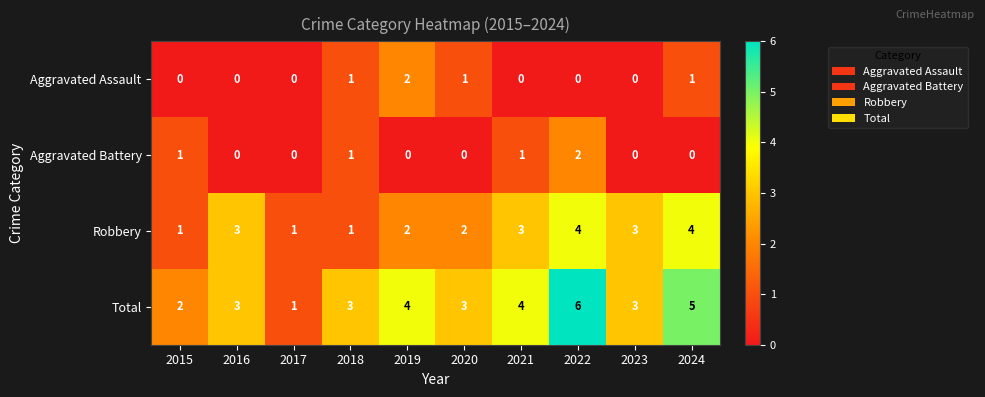

At which category is the sum across all series the highest?

2022